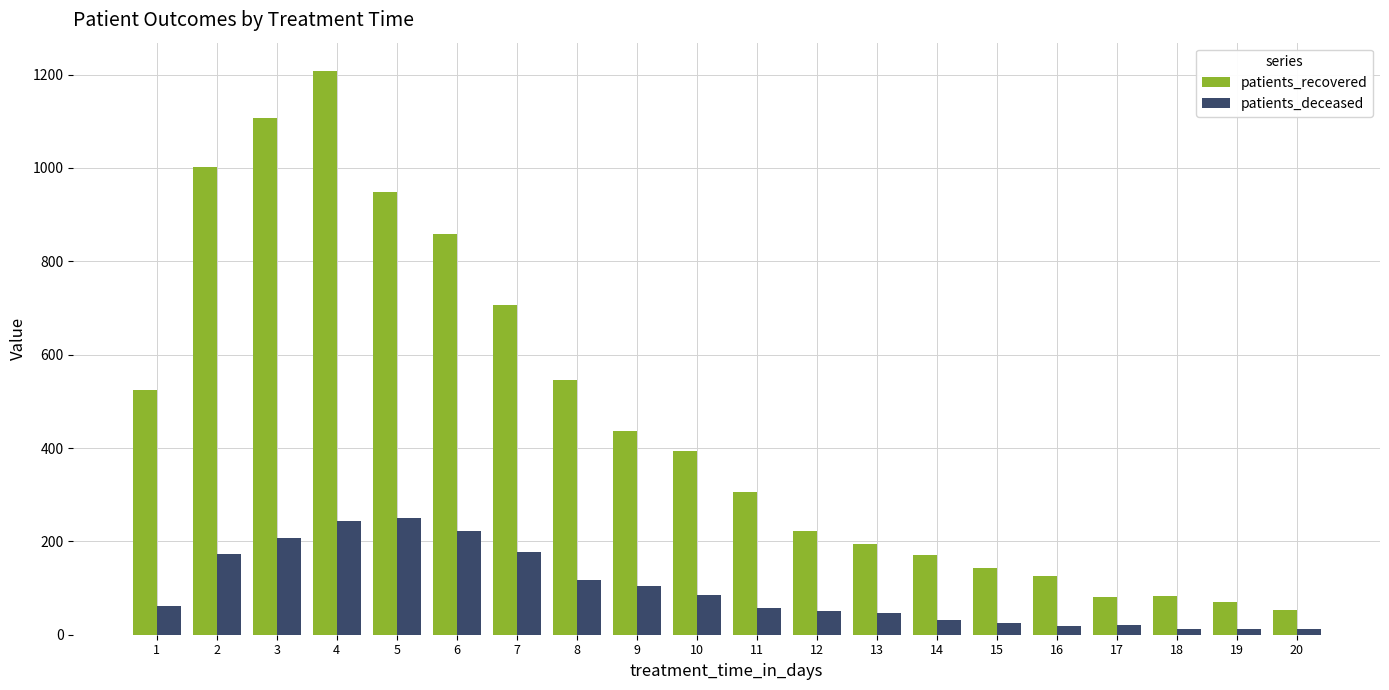

Which series has the largest total across all categories?

patients_recovered